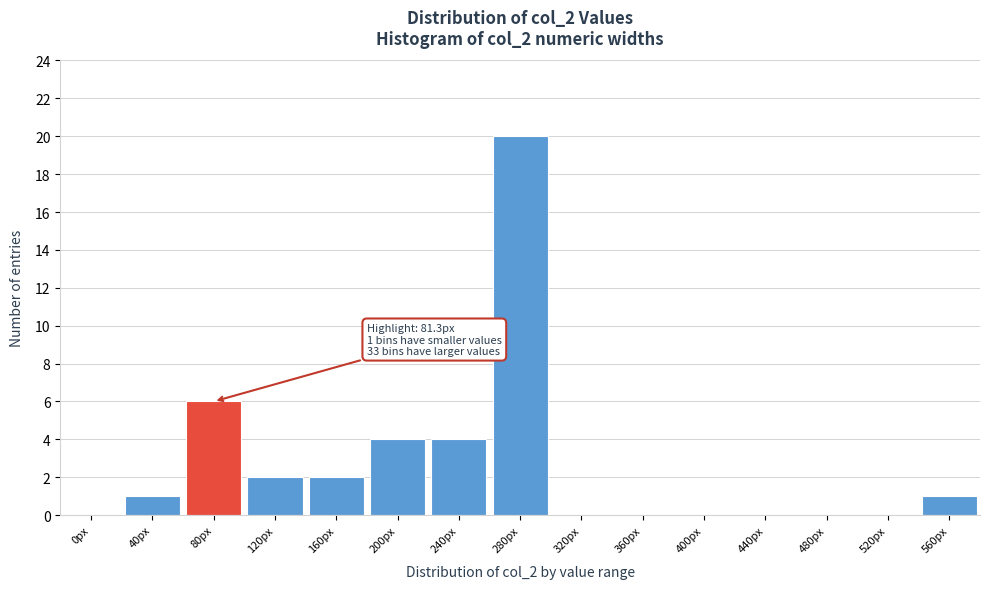

Reading right to left, transcribe all the data shown in this chart.

560px=1	520px=0	480px=0	440px=0	400px=0	360px=0	320px=0	280px=20	240px=4	200px=4	160px=2	120px=2	80px=6	40px=1	0px=0